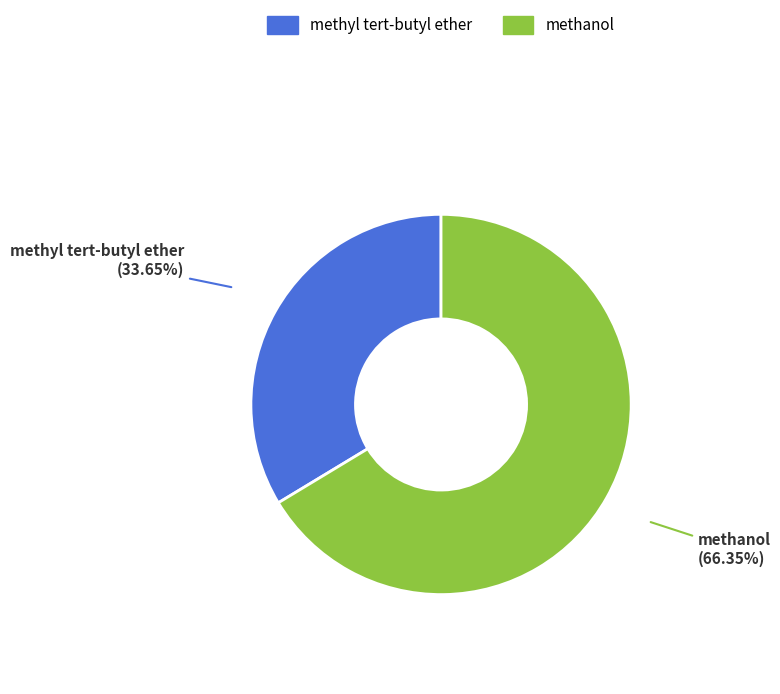

What percentage is the methyl tert-butyl ether slice, to the nearest percent?

34%